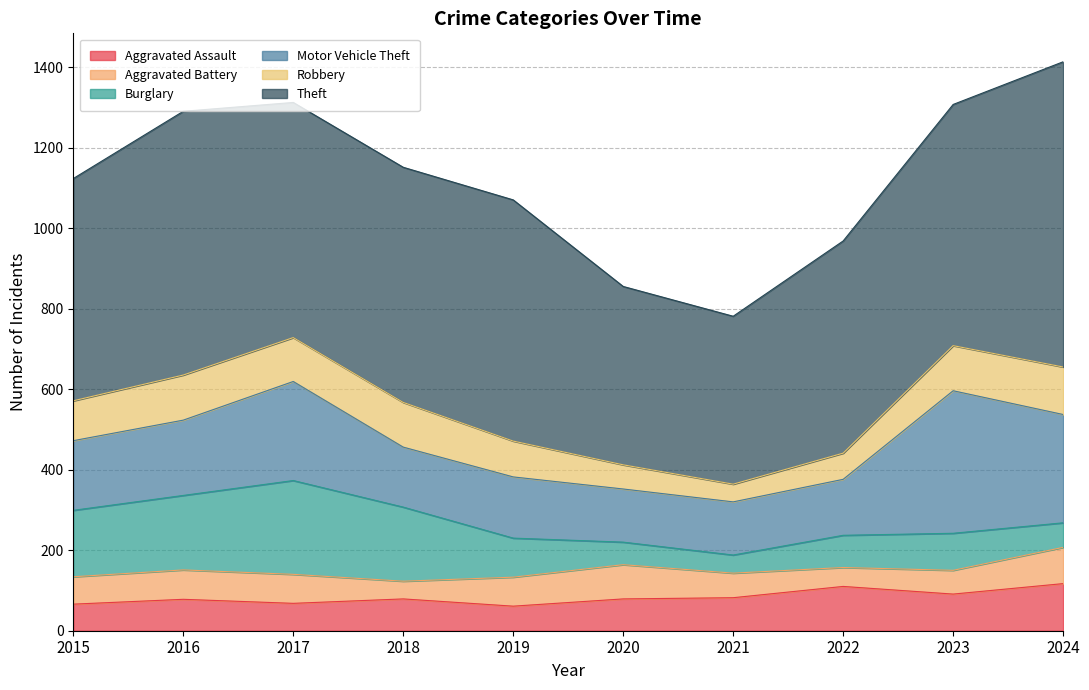

What is the difference between the Burglary values at 2018 and 2020?

128